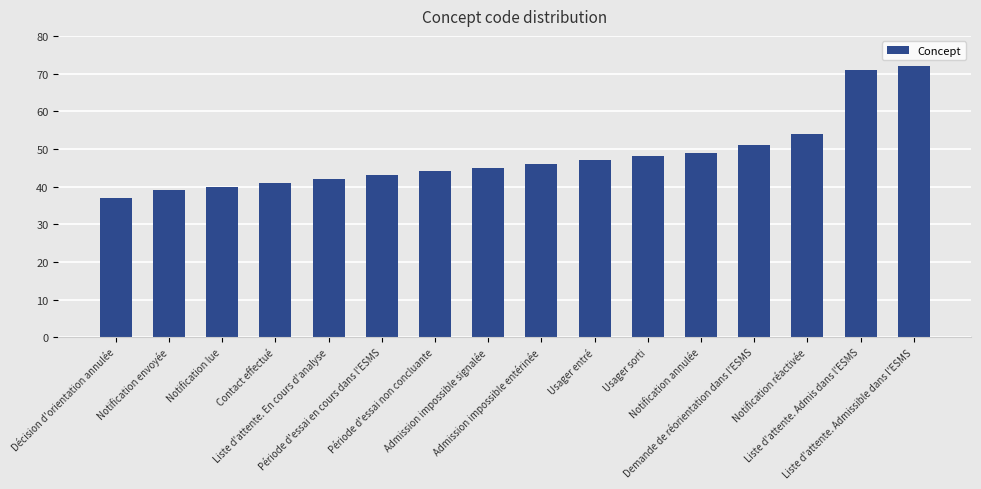

What is the minimum value shown in the chart?

37